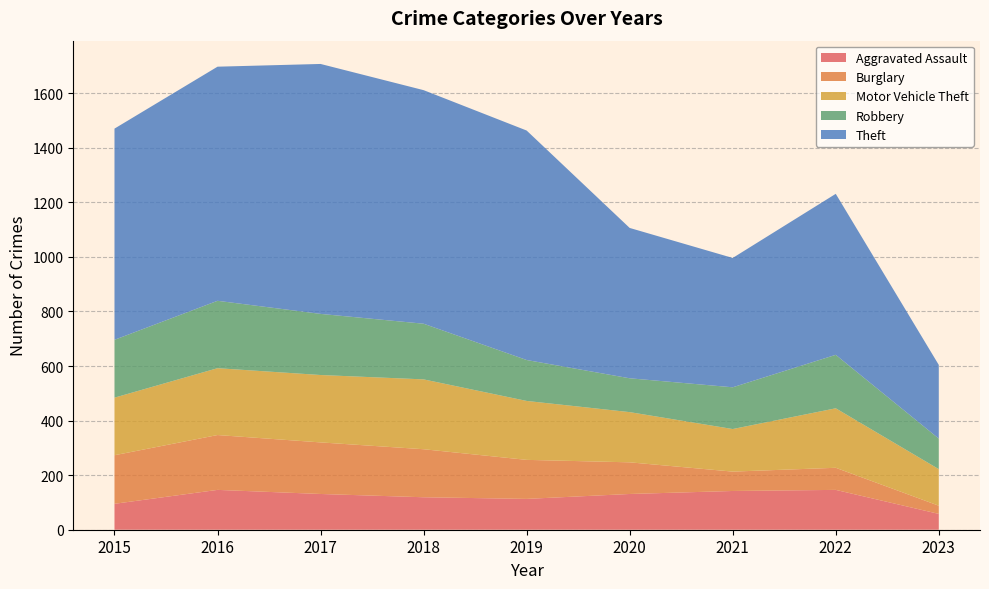

Reading right to left, transcribe all the data shown in this chart.

Aggravated Assault: 2023=58	2022=146	2021=142	2020=131	2019=113	2018=119	2017=131	2016=146	2015=95
Burglary: 2023=30	2022=81	2021=71	2020=116	2019=143	2018=176	2017=189	2016=201	2015=178
Motor Vehicle Theft: 2023=134	2022=218	2021=156	2020=184	2019=216	2018=256	2017=247	2016=245	2015=211
Robbery: 2023=112	2022=196	2021=153	2020=124	2019=150	2018=204	2017=224	2016=247	2015=212
Theft: 2023=270	2022=590	2021=474	2020=551	2019=841	2018=856	2017=916	2016=858	2015=774